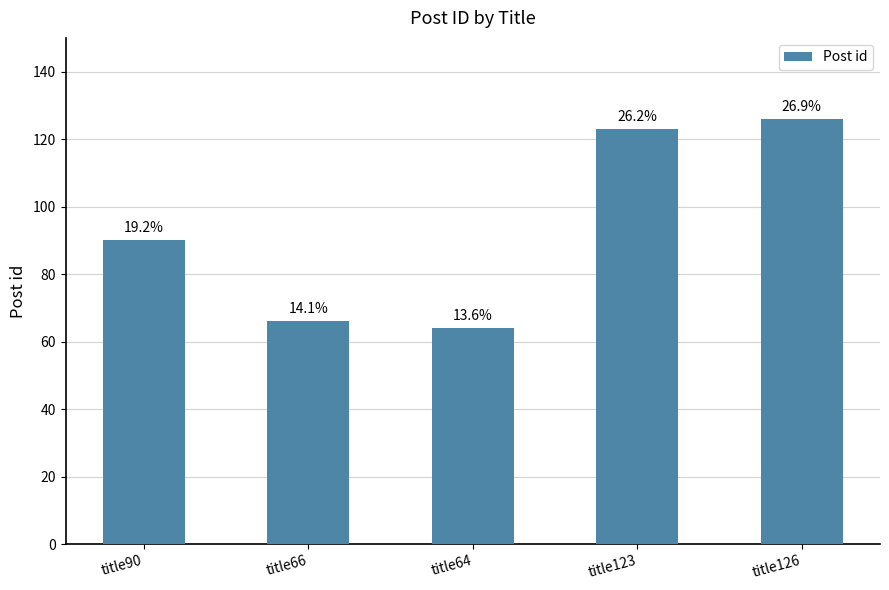

The value at title64 is 64. True or false?

True